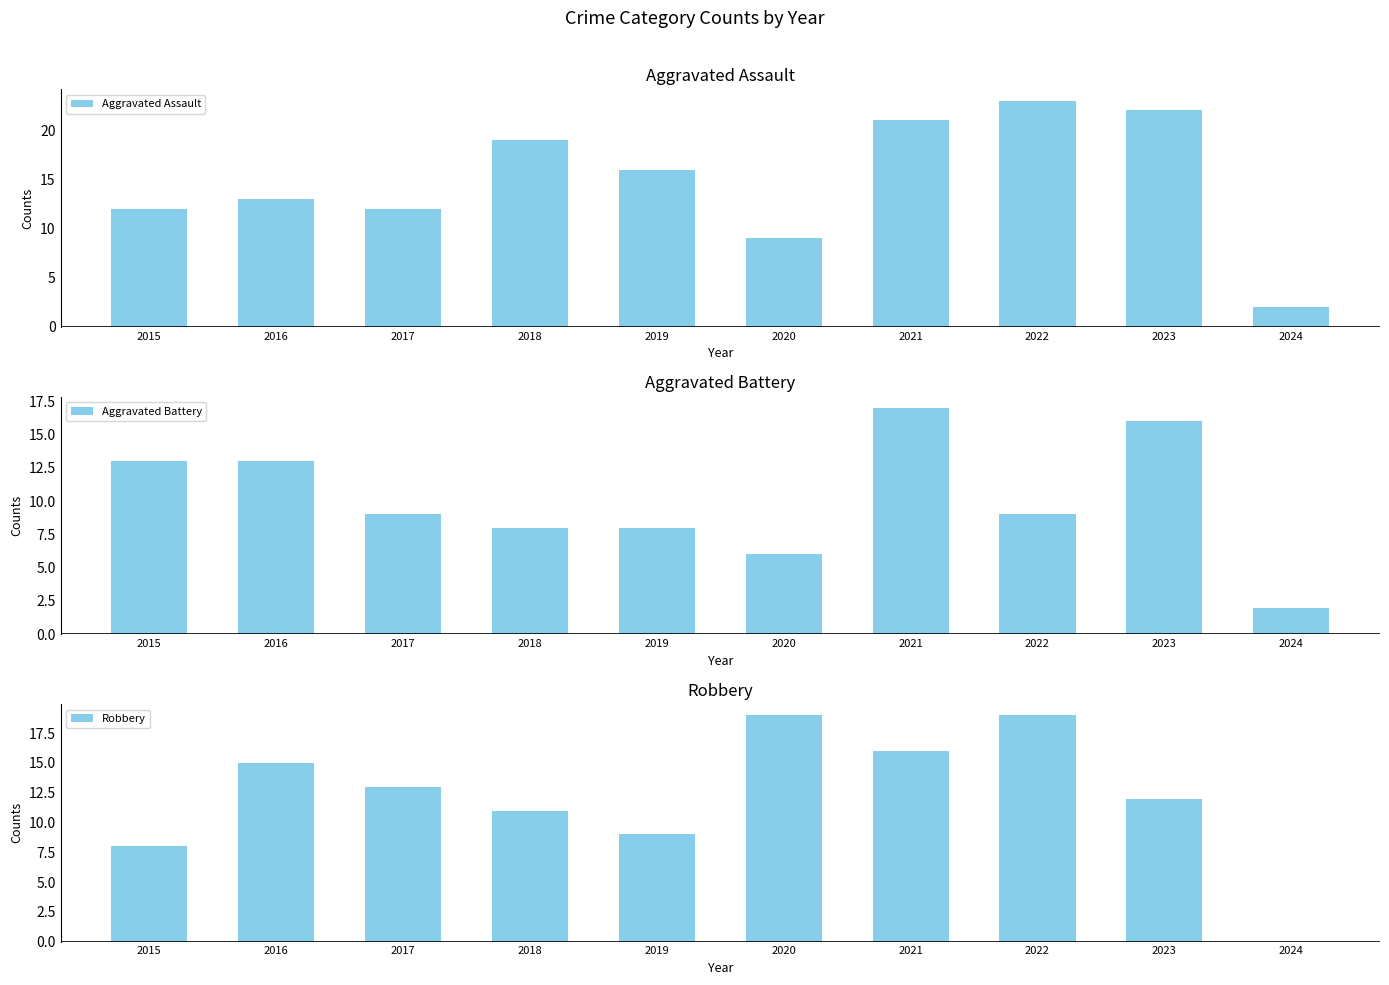

Which series has the widest spread of values?

Aggravated Assault